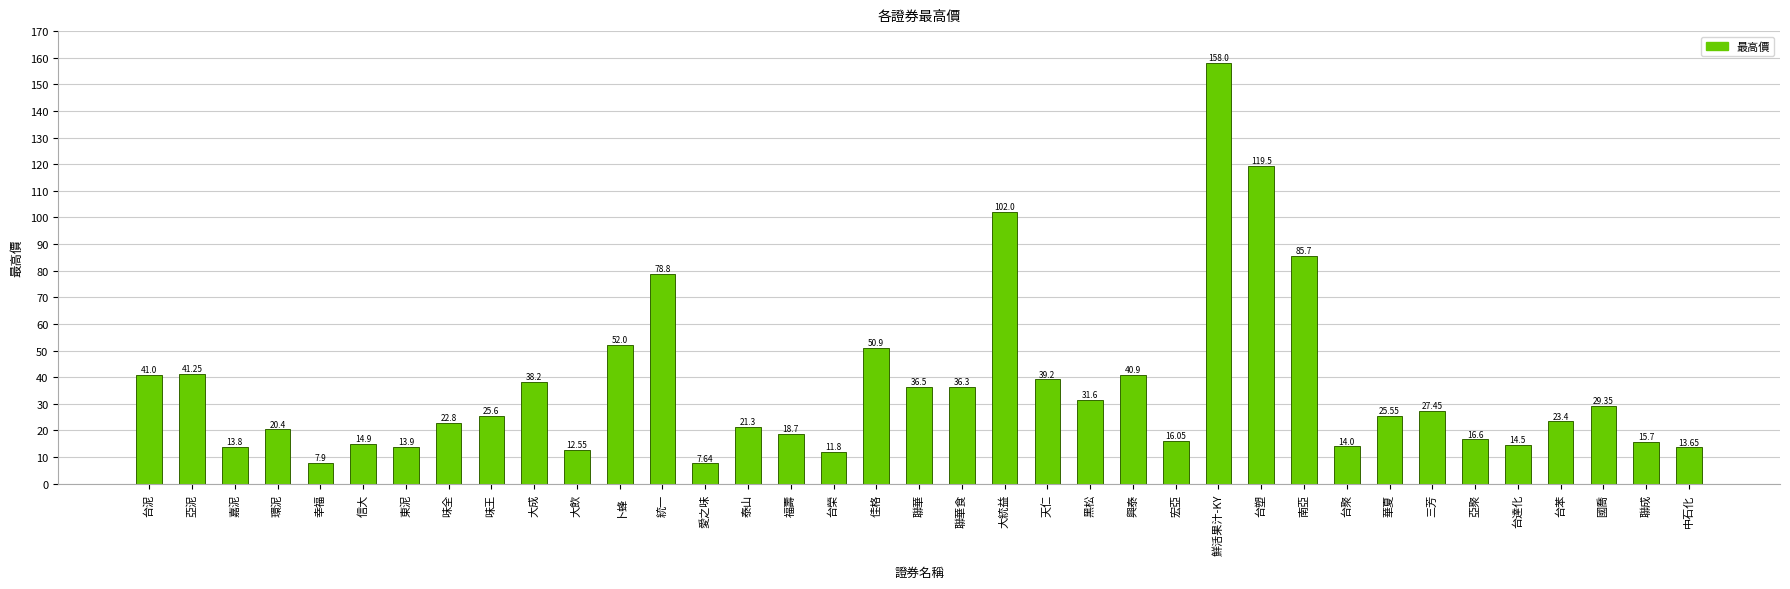

List the labels in order of value, smallest first.

愛之味, 幸福, 台榮, 大飲, 中石化, 嘉泥, 東泥, 台聚, 台達化, 信大, 聯成, 宏亞, 亞聚, 福壽, 環泥, 泰山, 味全, 台苯, 華夏, 味王, 三芳, 國喬, 黑松, 聯華食, 聯華, 大成, 天仁, 興泰, 台泥, 亞泥, 佳格, 卜蜂, 統一, 南亞, 大統益, 台塑, 鮮活果汁-KY